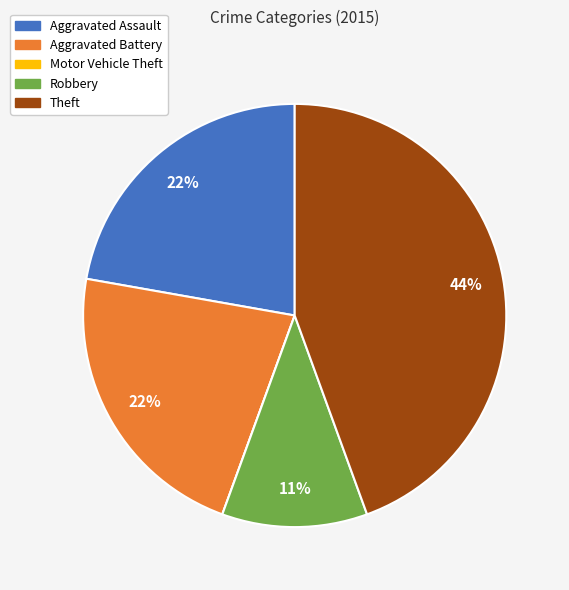

To the nearest percent, what is the difference between the Theft and Robbery slice percentages?

33%